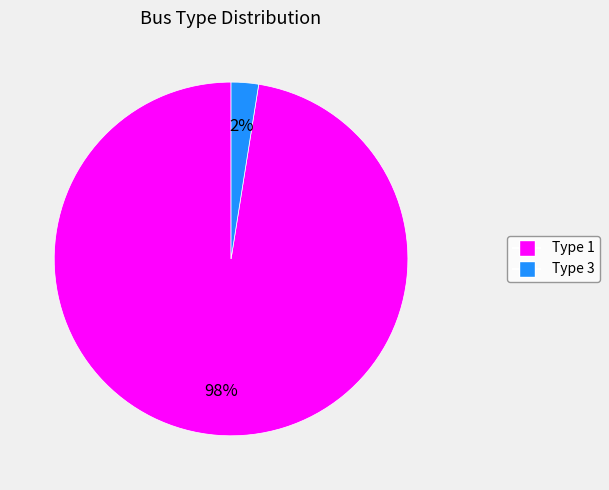

The Type 1 slice represents 98% of the pie. True or false?

True